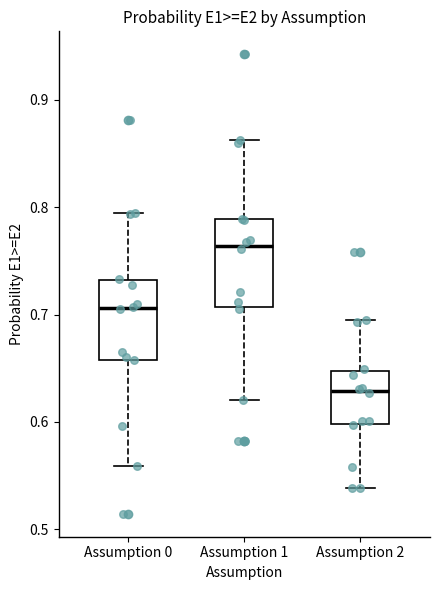

Reading left to right, read every box against the y-axis: the position of its median line, the range the box covers, and the ends of its whiskers. The values are not printed on the chart, so give them approximately, as read against the axis.

Assumption 0: median 0.71, box 0.66 to 0.73, whiskers 0.56 to 0.79
Assumption 1: median 0.76, box 0.71 to 0.79, whiskers 0.62 to 0.86
Assumption 2: median 0.63, box 0.60 to 0.65, whiskers 0.54 to 0.69